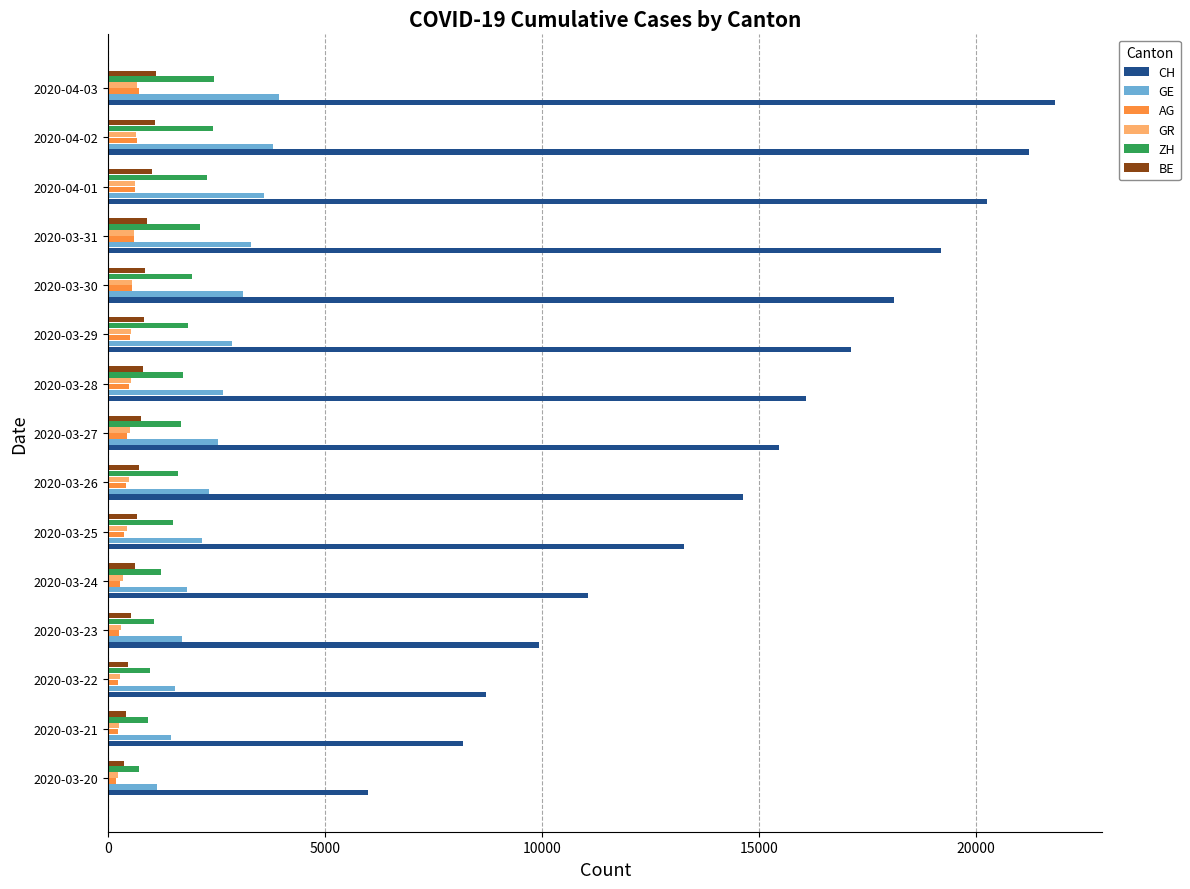

What is the sum of all GR values?

6934